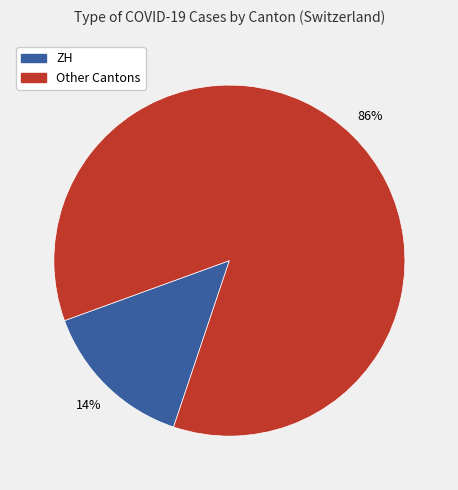

Does any single category account for the majority?

Yes